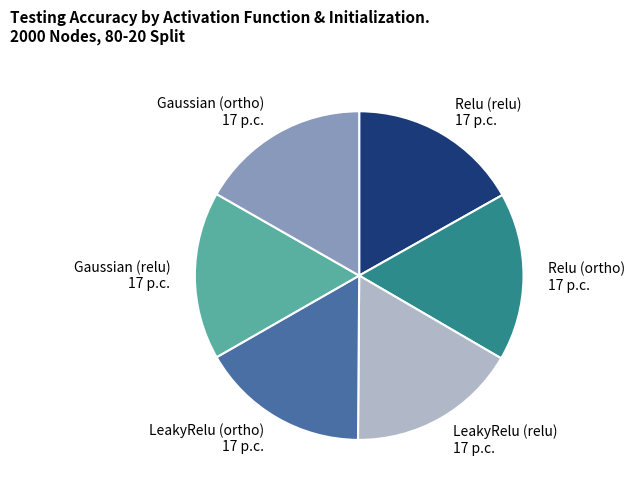

The LeakyRelu (ortho) 17 p.c. slice represents 17% of the pie. True or false?

True